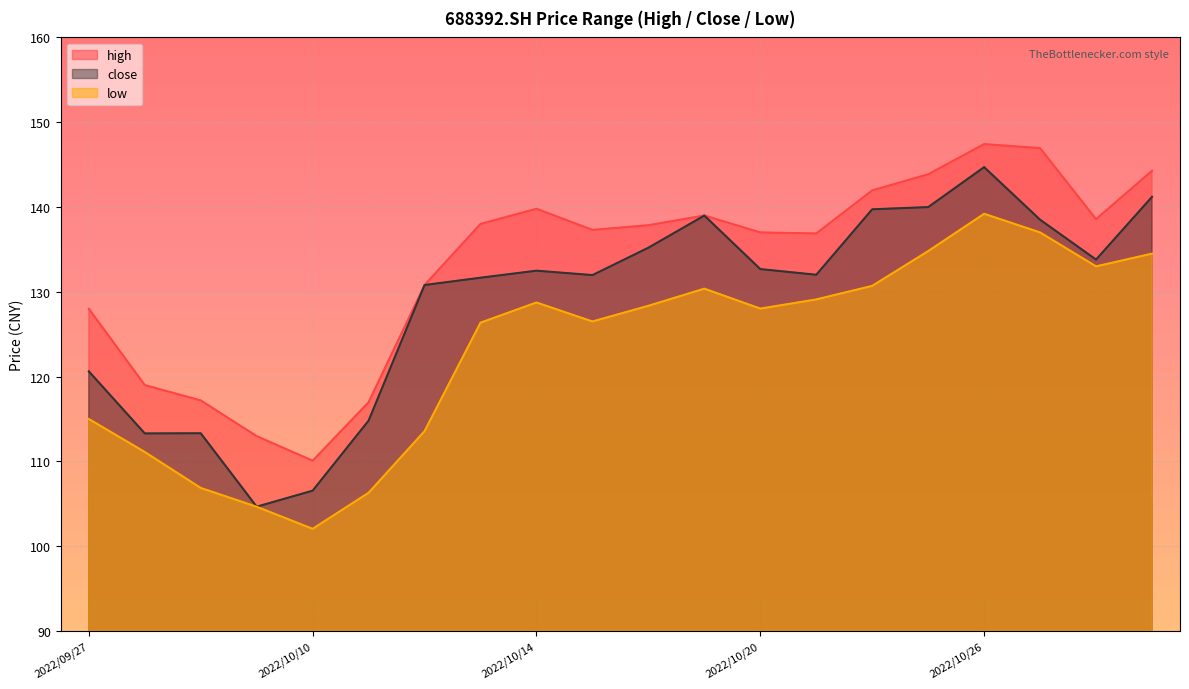

True or false: high and low cross at least once.

False